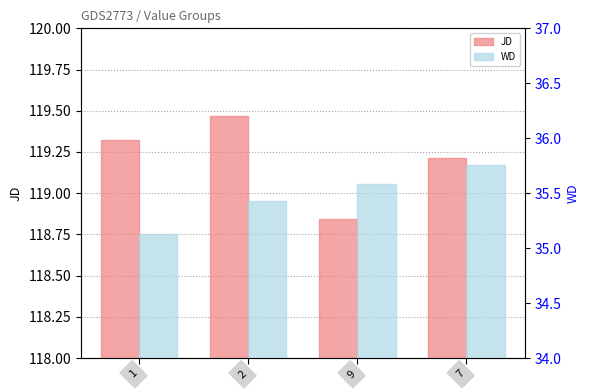

Where is JD nearest to the value 119?

9